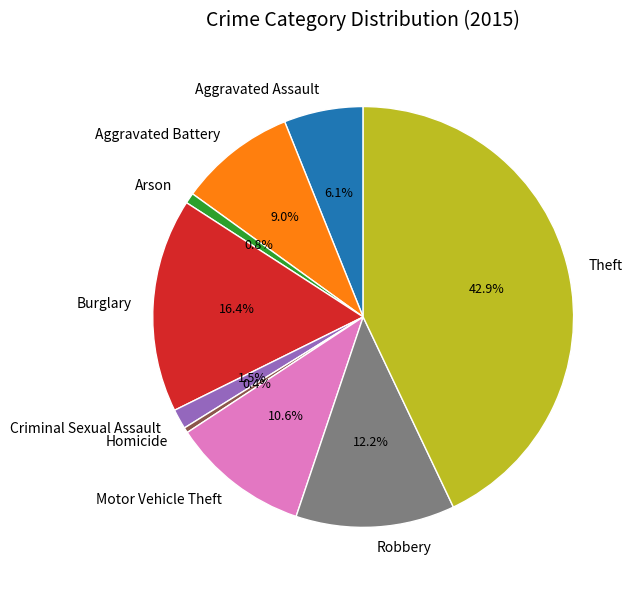

Combined, do Motor Vehicle Theft and Aggravated Assault account for over 50%?

No